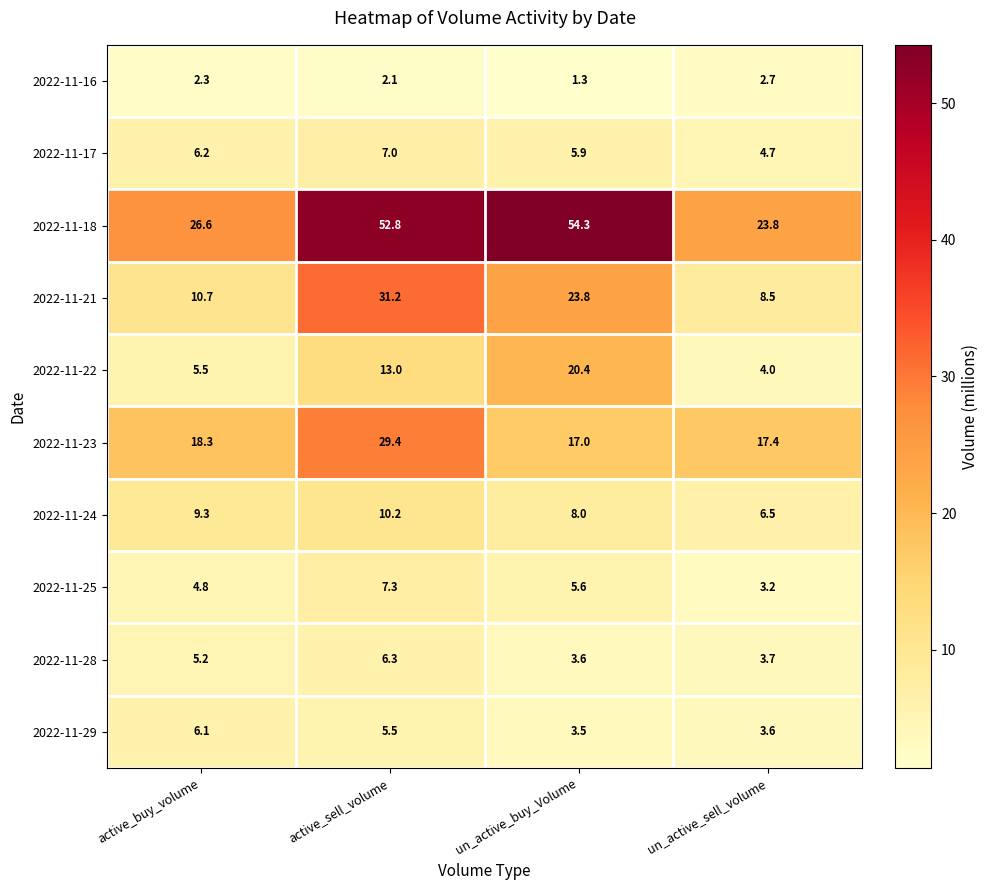

What is the difference between the maximum and minimum values in the 2022-11-29 series?

2.6